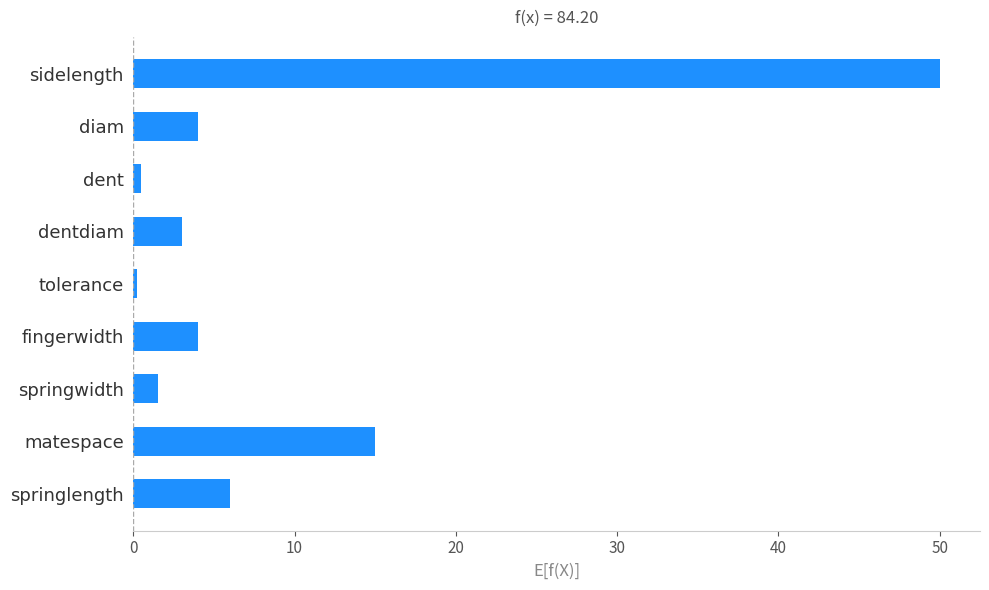

What is the label of the 8th bar from the bottom?

diam